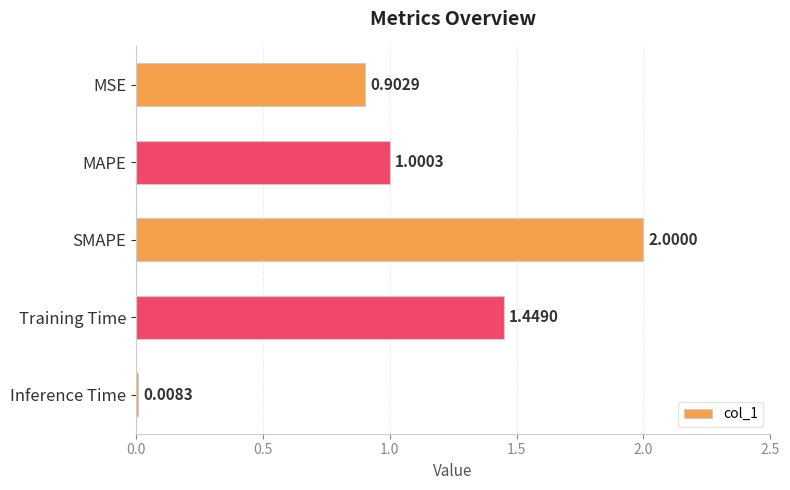

What is the label of the 3rd bar from the bottom?

SMAPE